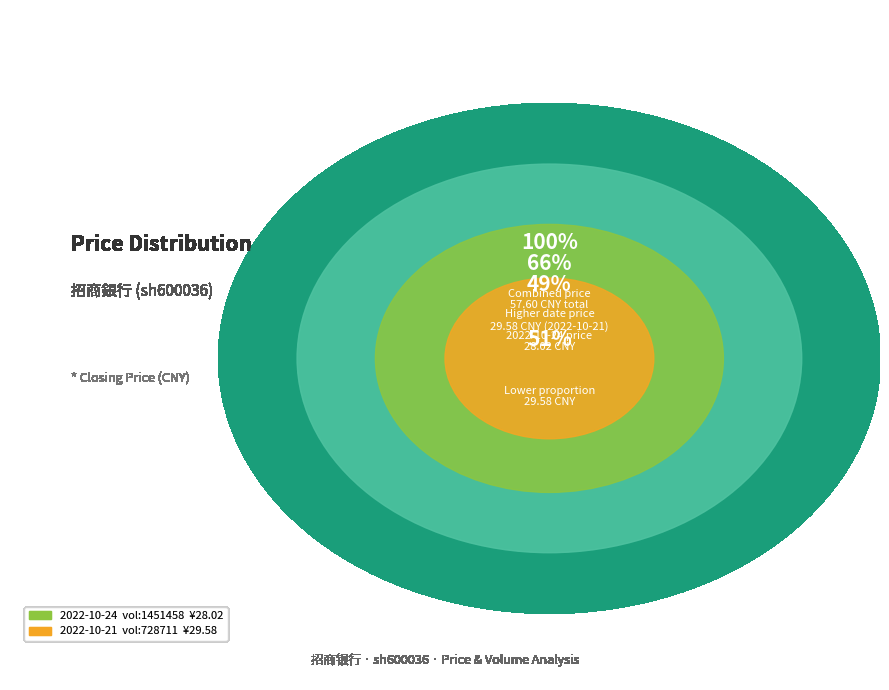

Which slice is the smallest?

1451458